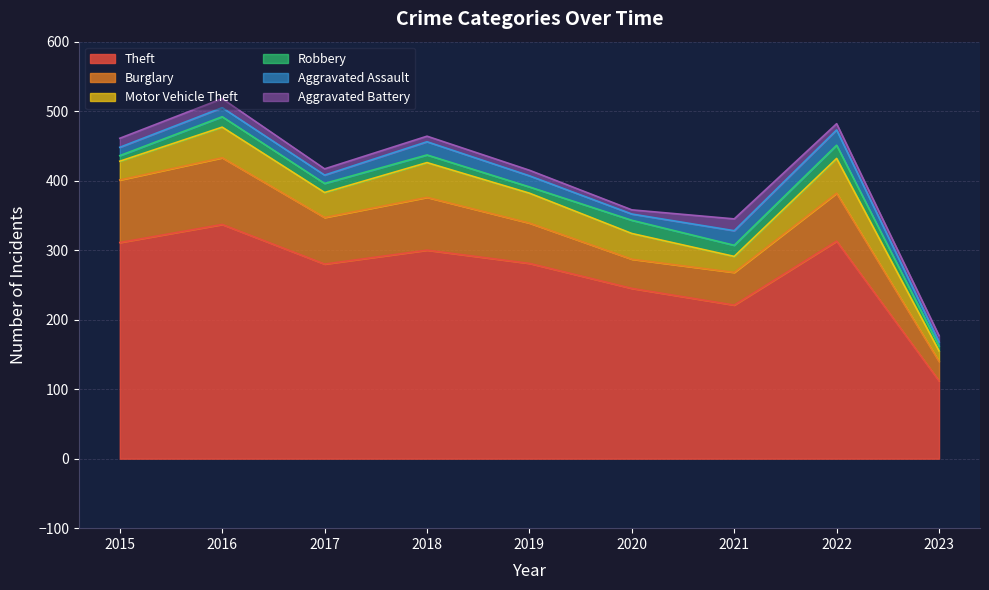

What is the smallest value displayed?

6